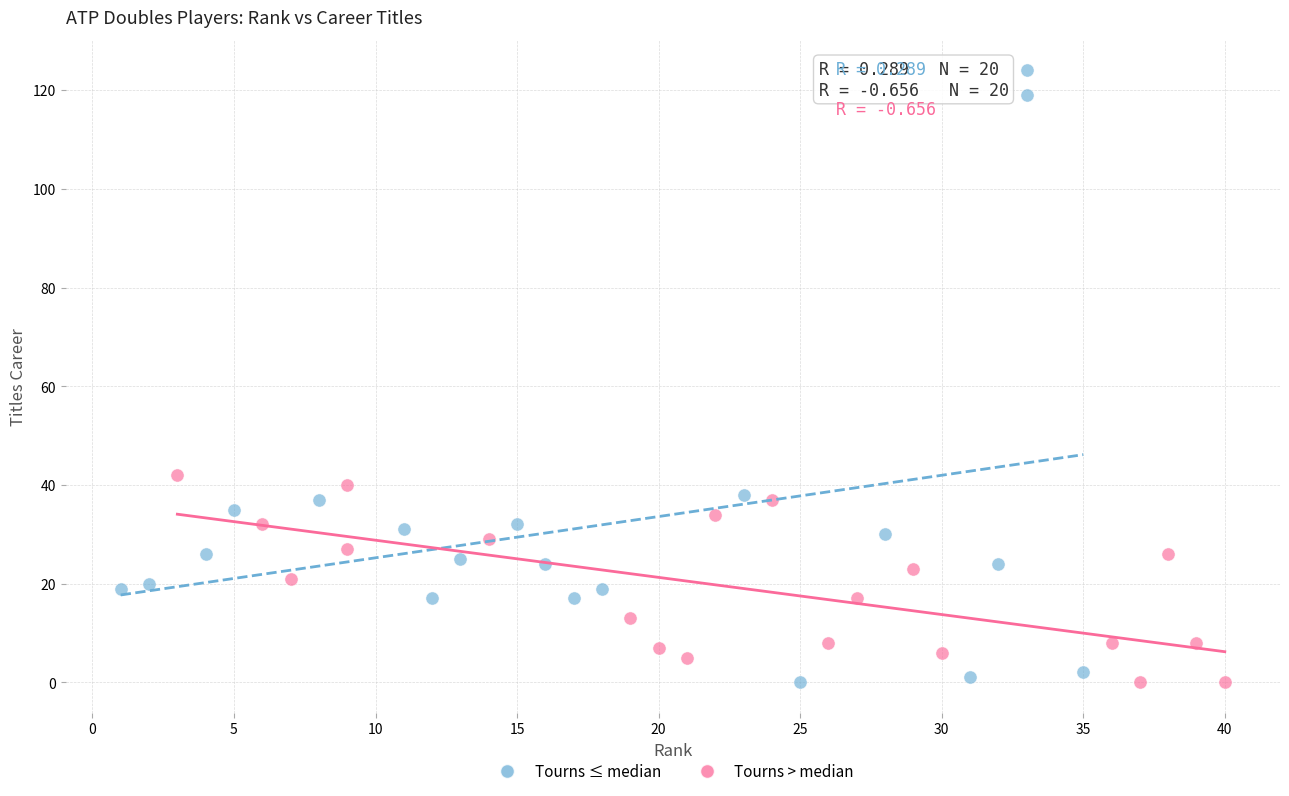

Which series has the widest spread of Y values?

Tourns ≤ median